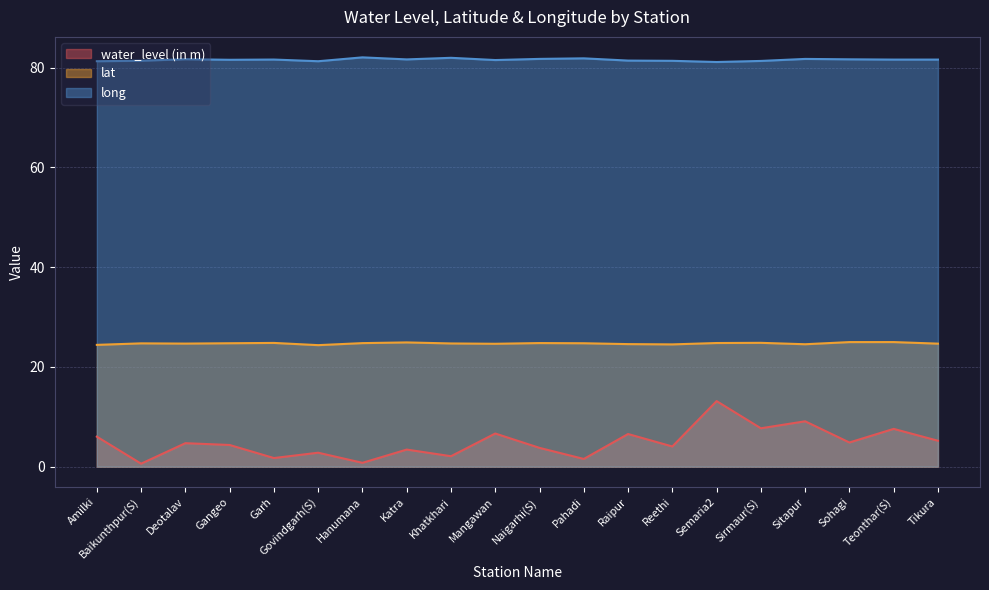

What is the label of the 5th point from the right?

Sirmaur(S)